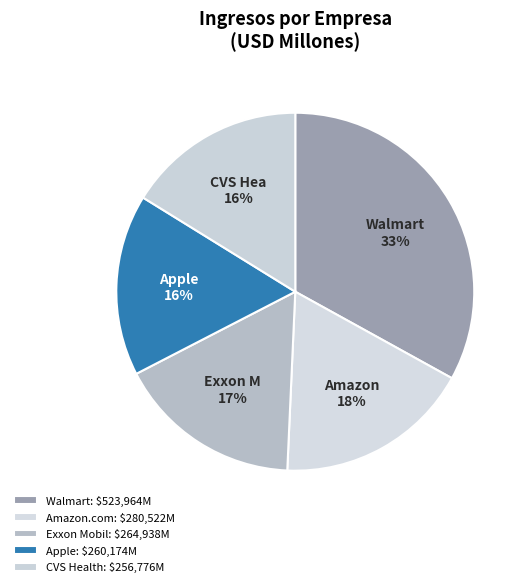

Combined, what portion of the pie is CVS Health and Amazon.com?

33.9%